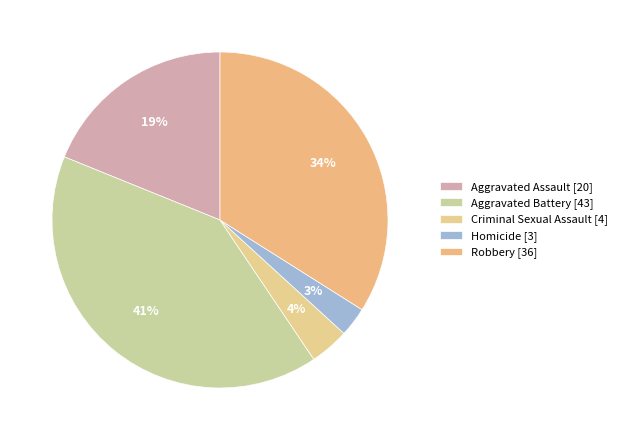

Do Robbery and Aggravated Assault together represent more than half of the pie?

Yes